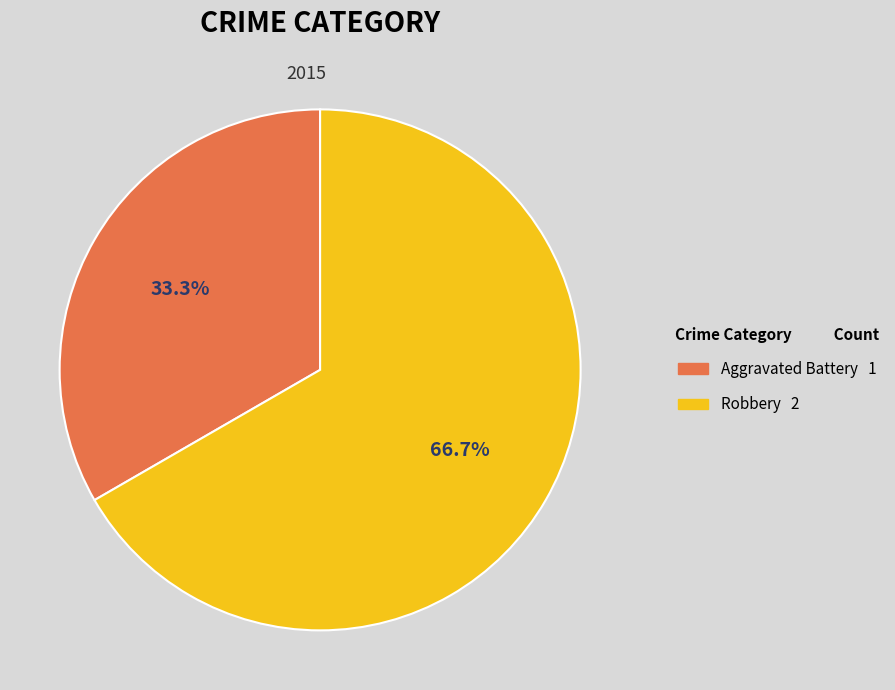

To the nearest percent, what is the difference between the largest and smallest slice percentages?

33%